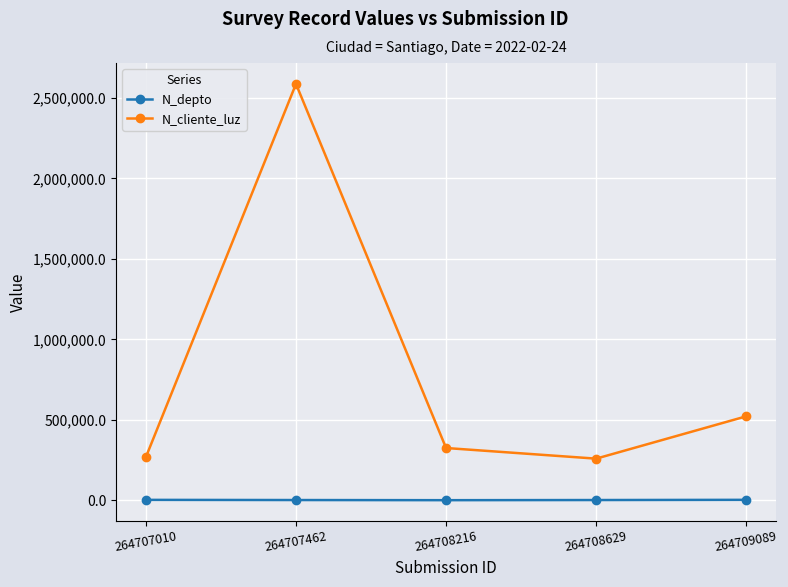

What is the sum of all N_depto values?

9069